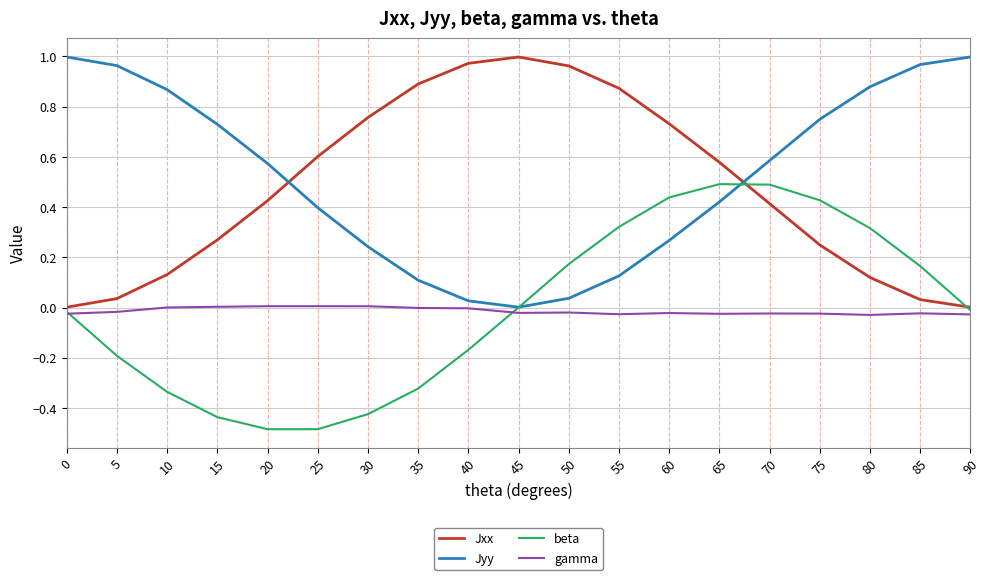

Which category has the highest value in the Jxx series?

45